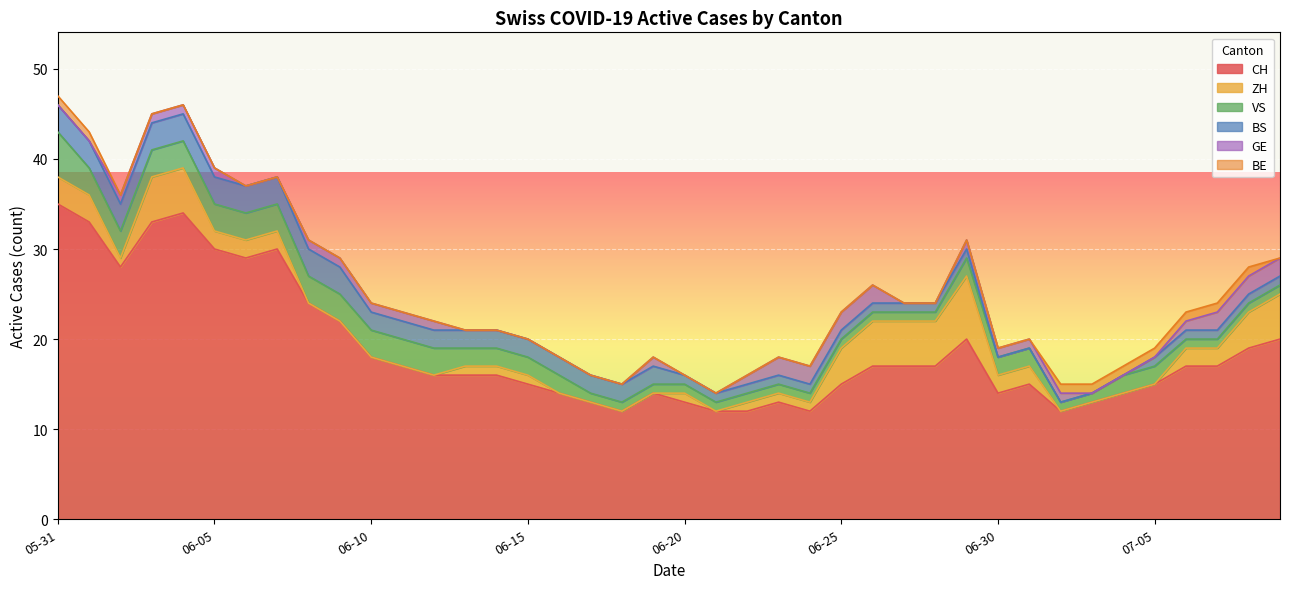

Which category has the highest value across all series?

2020-05-31